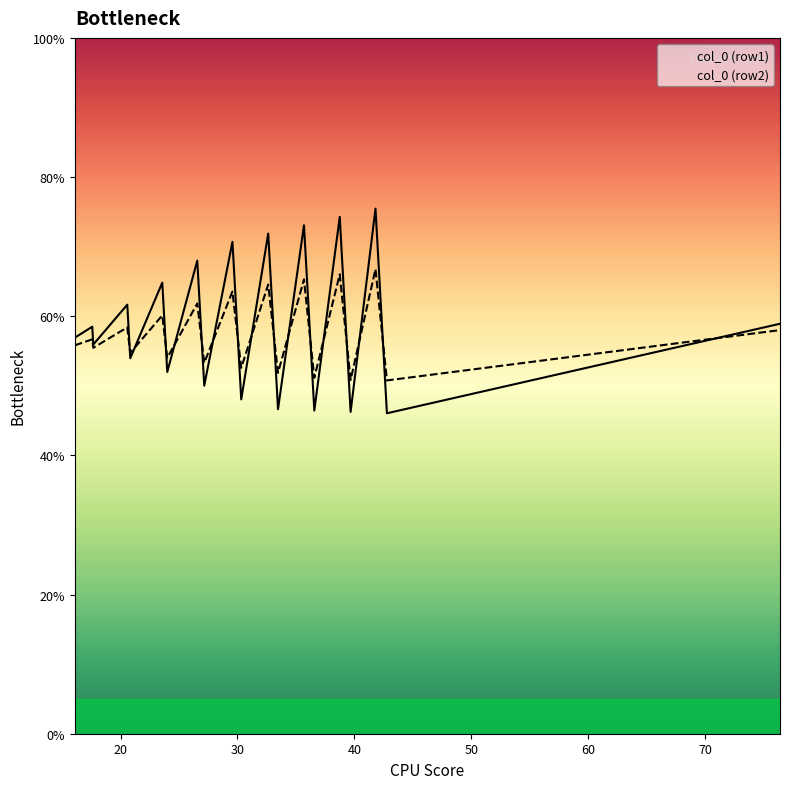

List the series in order of their peak value, lowest first.

col_0 (row2), col_0 (row1)